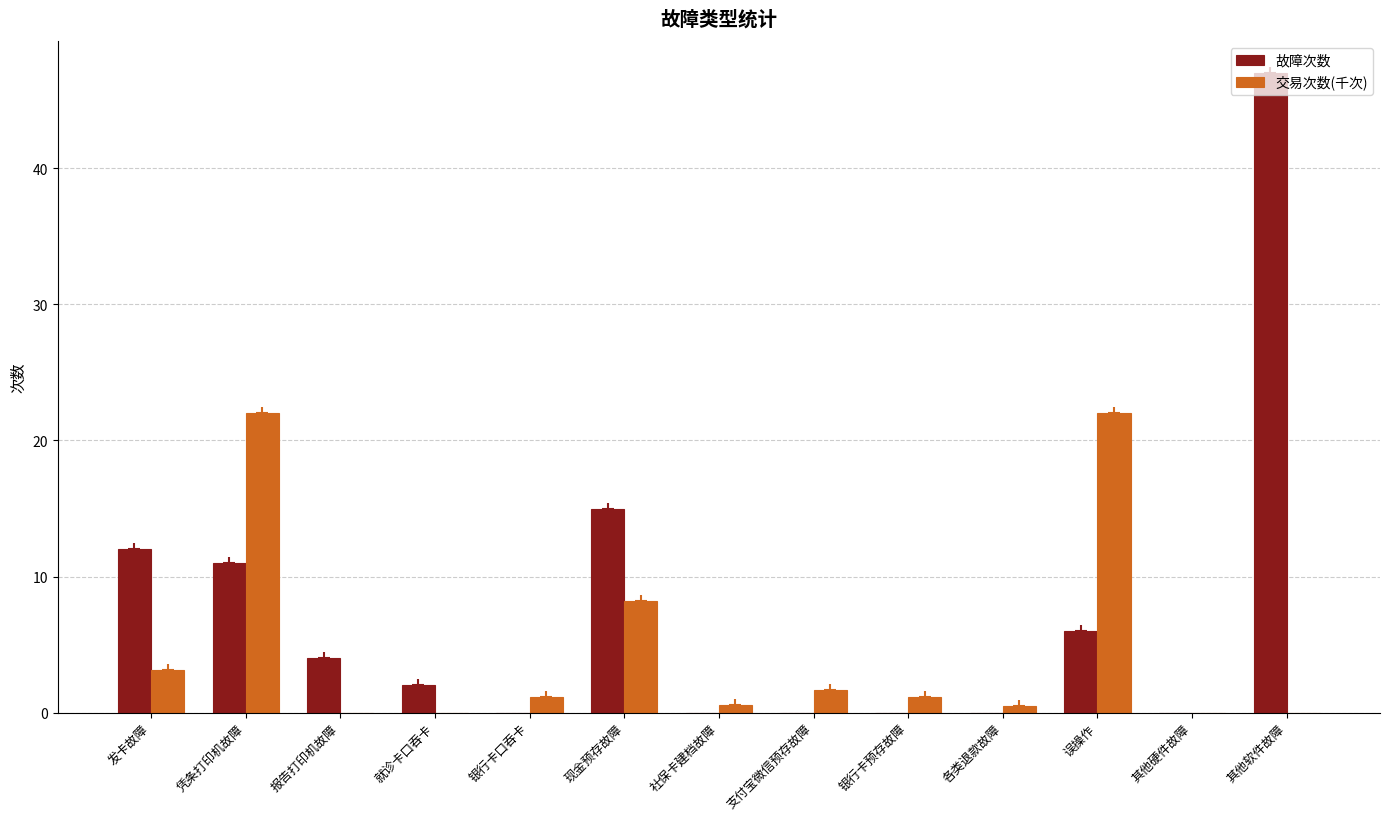

How many positive values does the 交易次数(千次) series have?

9